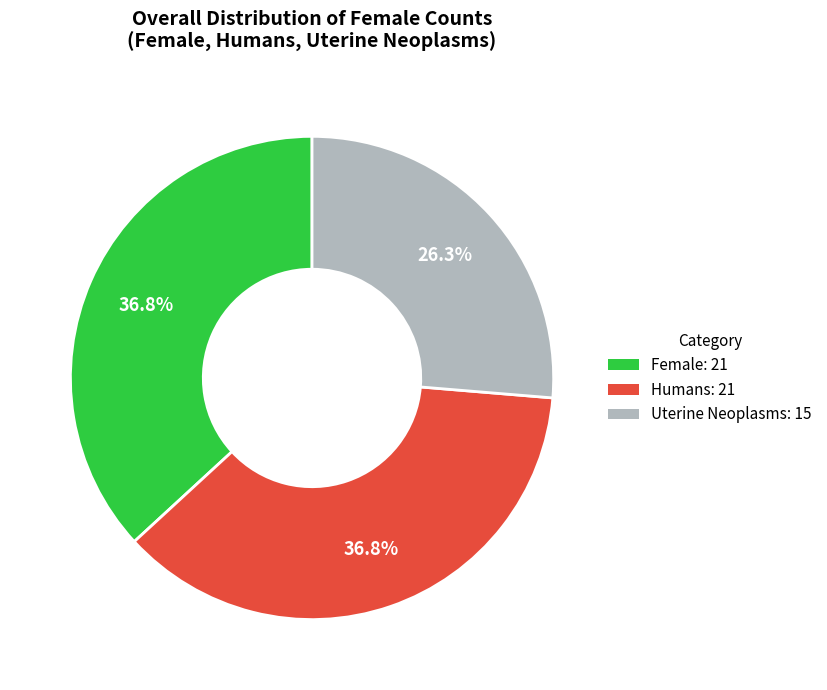

Combined, do Uterine Neoplasms: 15 and Female: 21 account for over 50%?

Yes